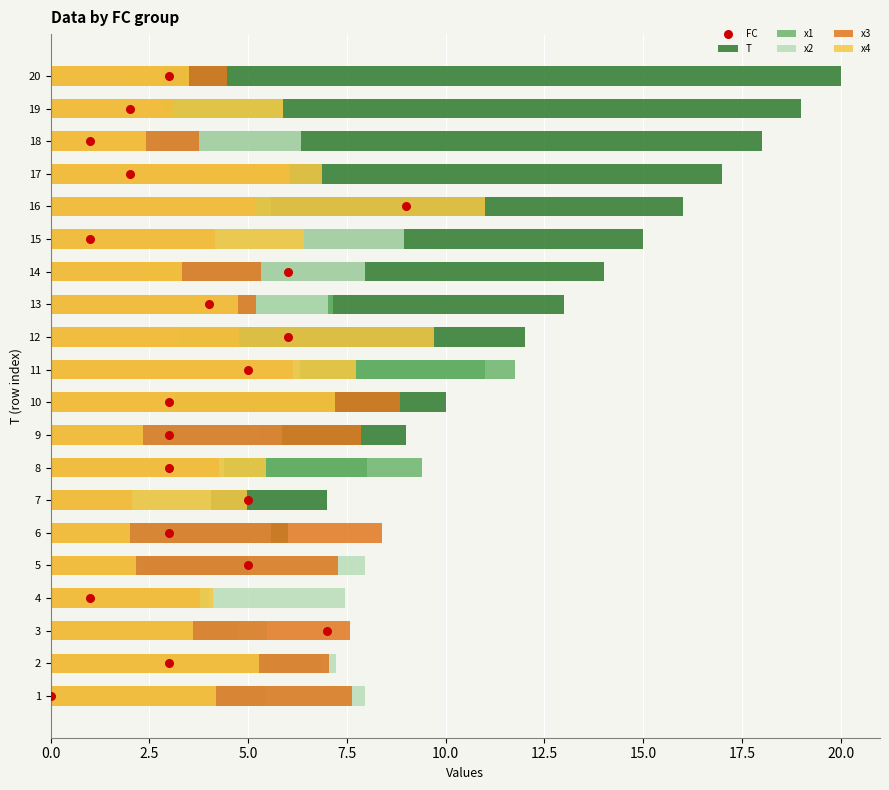

Is the value of x1 at 16 greater than the value of T at 6?

No